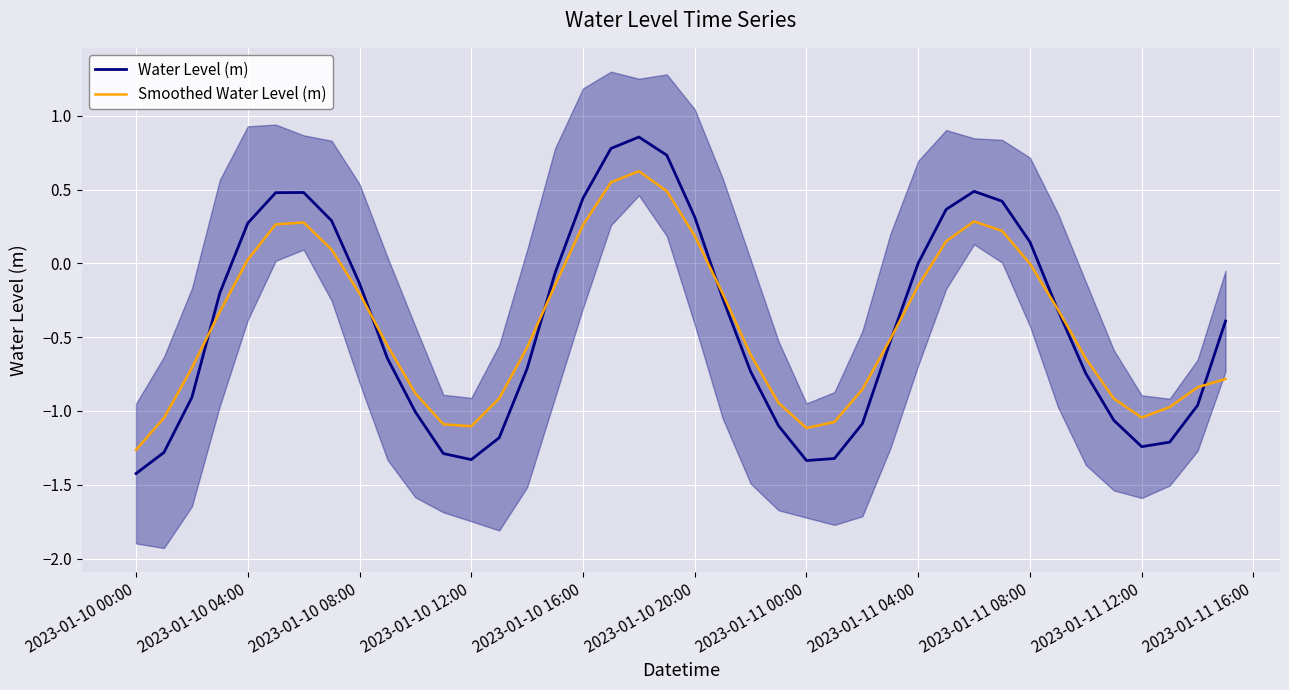

True or false: Water Level (m) and Smoothed Water Level (m) intersect in this chart.

True